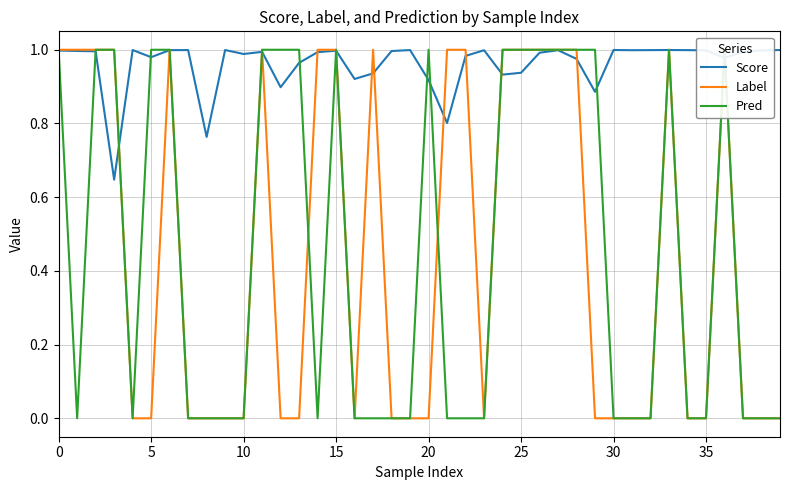

What is the sum of all Label values?

18.0